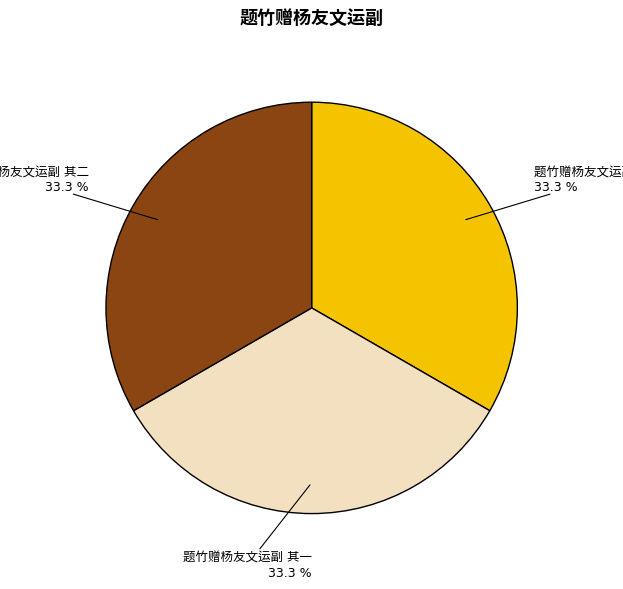

Does any single category account for the majority?

No